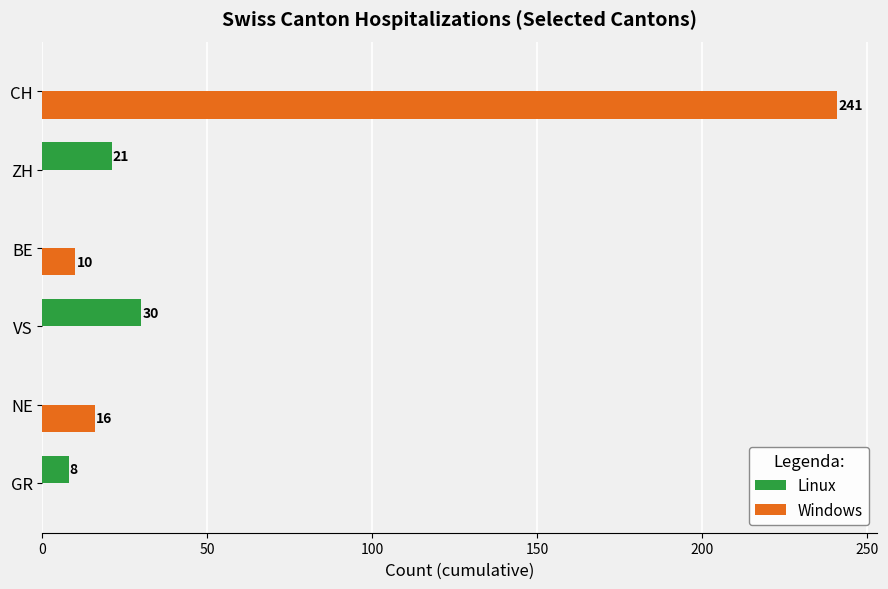

Where is Linux nearest to the value 15?

ZH